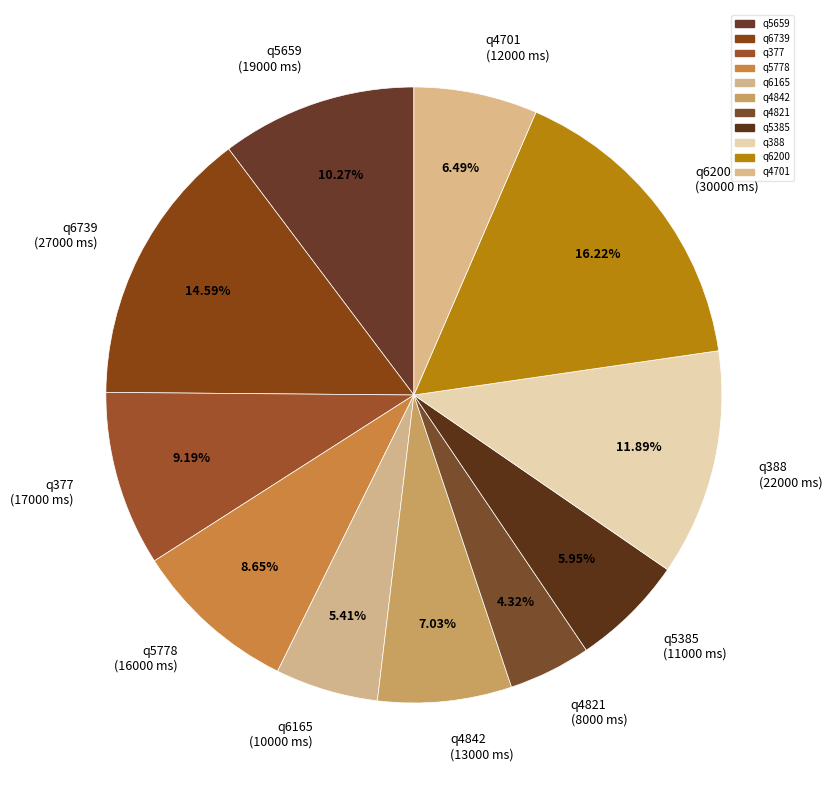

Which category has the smallest portion of the pie?

q4821